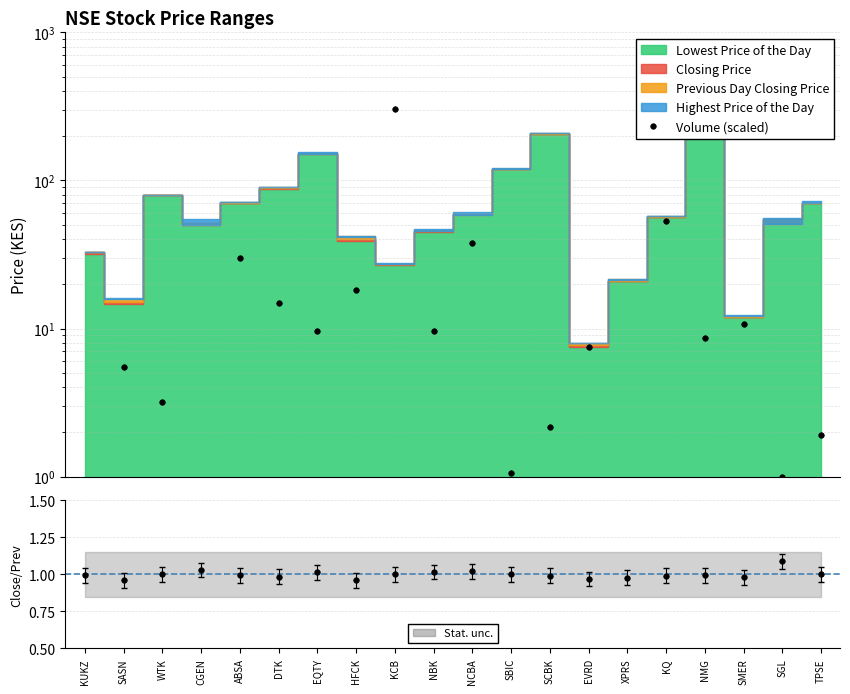

What is the difference between the maximum and second lowest values in the Volume (scaled) series?

303.8